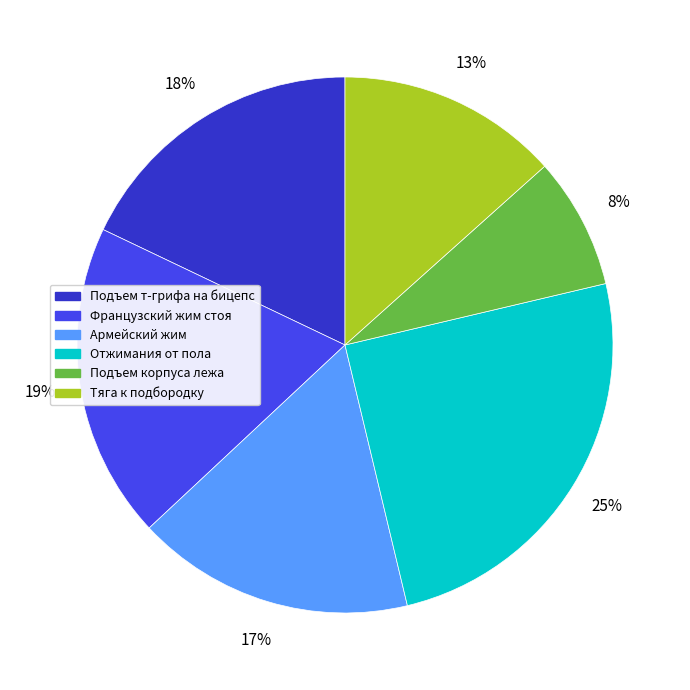

To the nearest percent, what percentage of the pie is Французcкий жим стоя?

19%